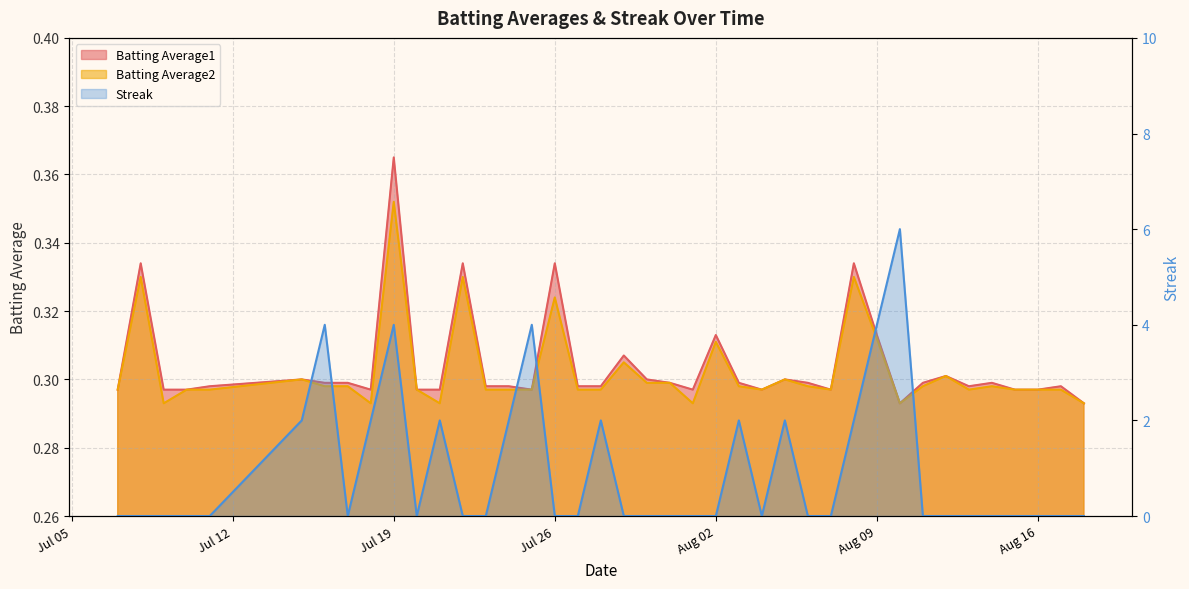

What are all the series names shown in the legend?

Batting Average1, Batting Average2, Streak